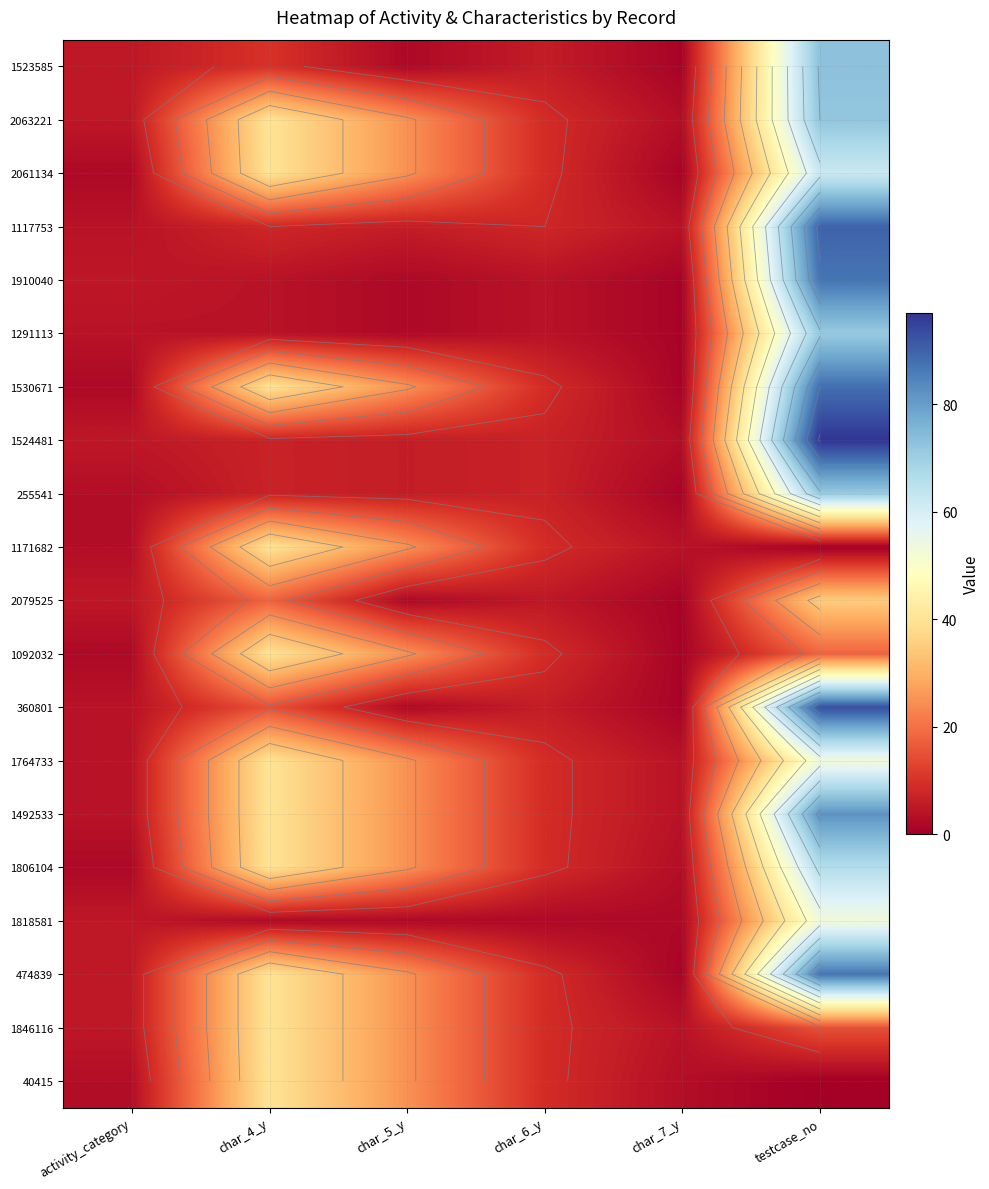

What is the spread (max minus min) of values at char_5_y?

23